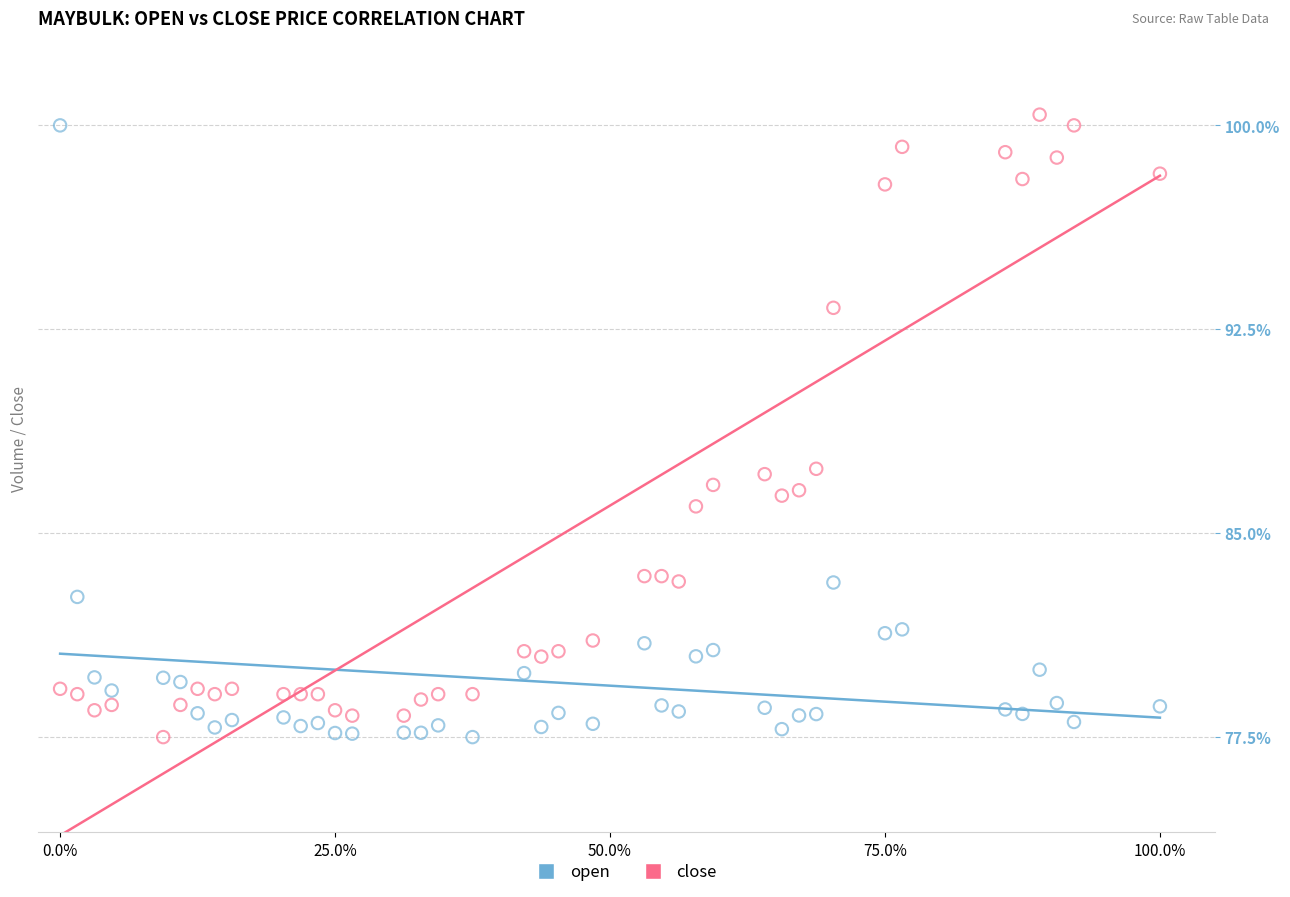

Across all data points, what is the range of Y values (max minus min)?

22.9